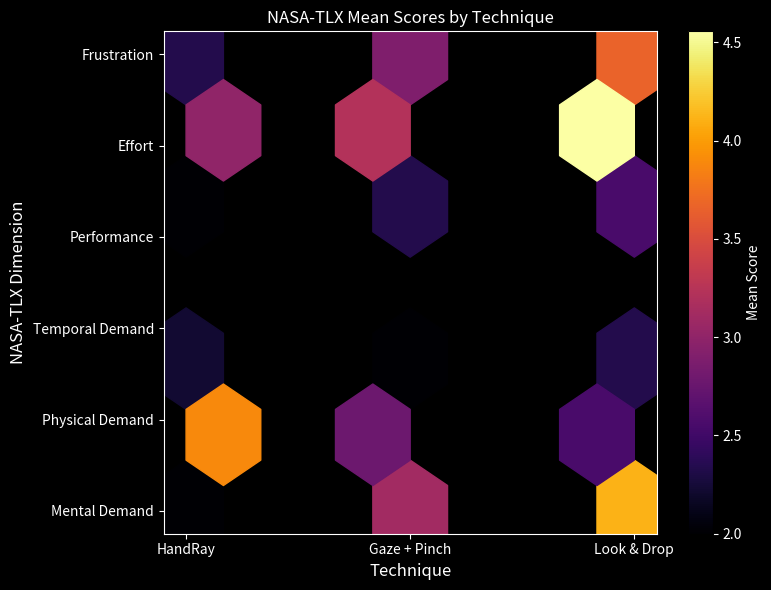

True or false: Gaze + Pinch has a value of 3.1 at Mental Demand.

True